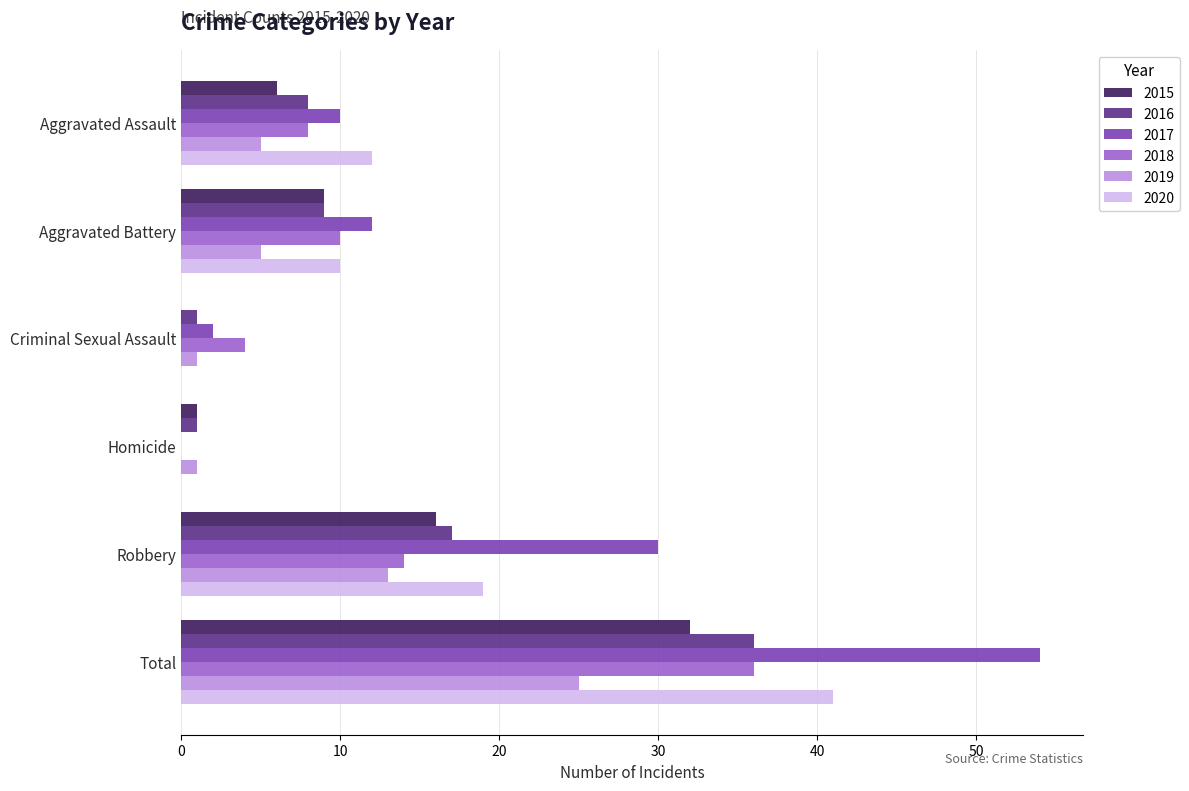

True or false: 2019 has a value of 8 at Robbery.

False